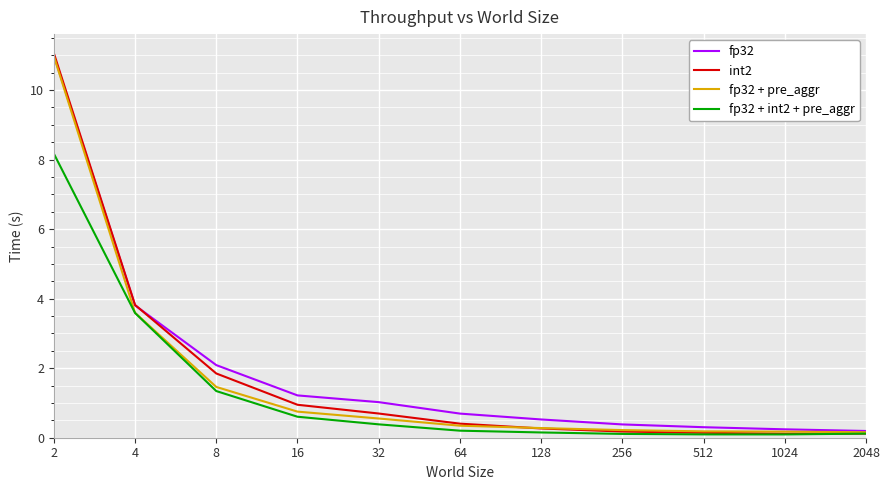

Which series has the largest range (max minus min)?

int2